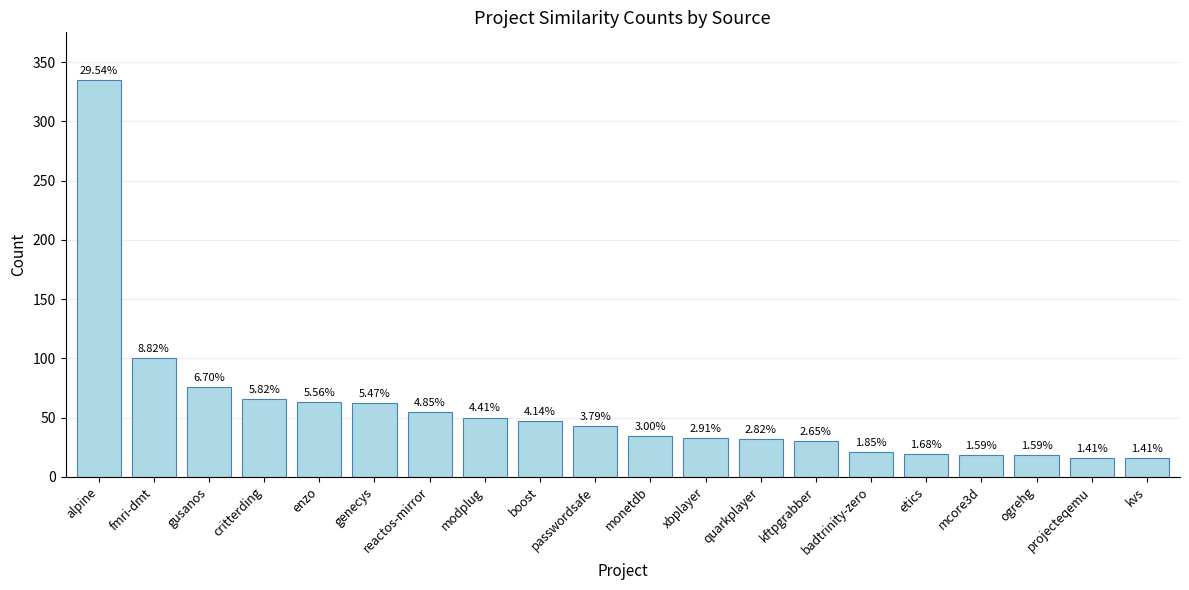

List the labels in order of value, largest first.

alpine, fmri-dmt, gusanos, critterding, enzo, genecys, reactos-mirror, modplug, boost, passwordsafe, monetdb, xbplayer, quarkplayer, kftpgrabber, badtrinity-zero, etics, mcore3d, ogrehg, projecteqemu, kvs